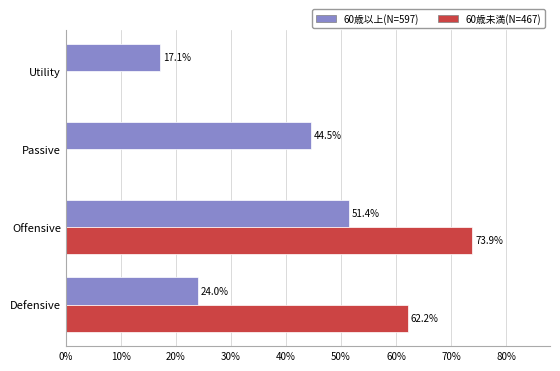

Which category has the highest value in the 60歳未満(N=467) series?

Offensive